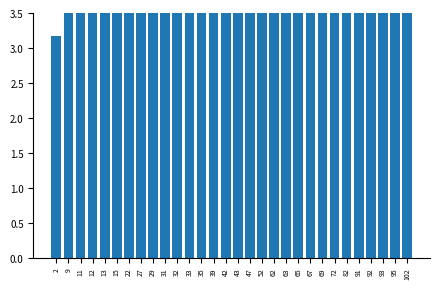

Is it true that the value at 33 is 5.6?

False